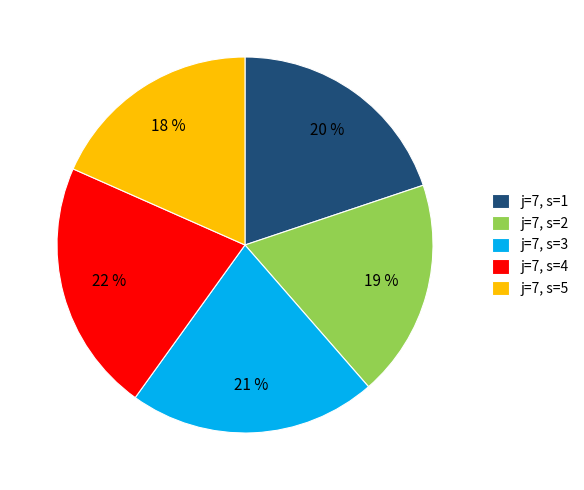

To the nearest percent, what percentage of the pie is j=7, s=3?

21%